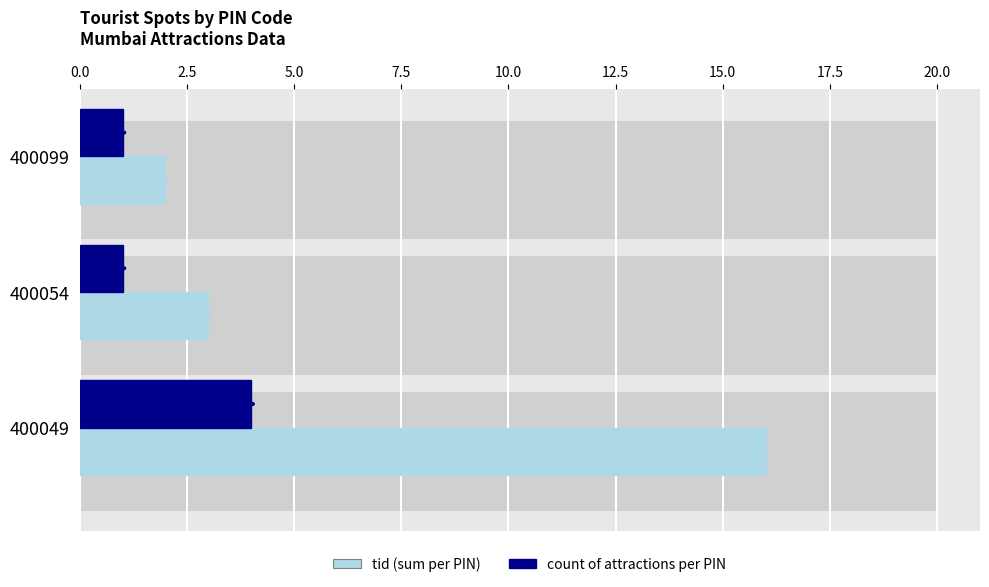

How many data points in tid (sum) are above 3?

1